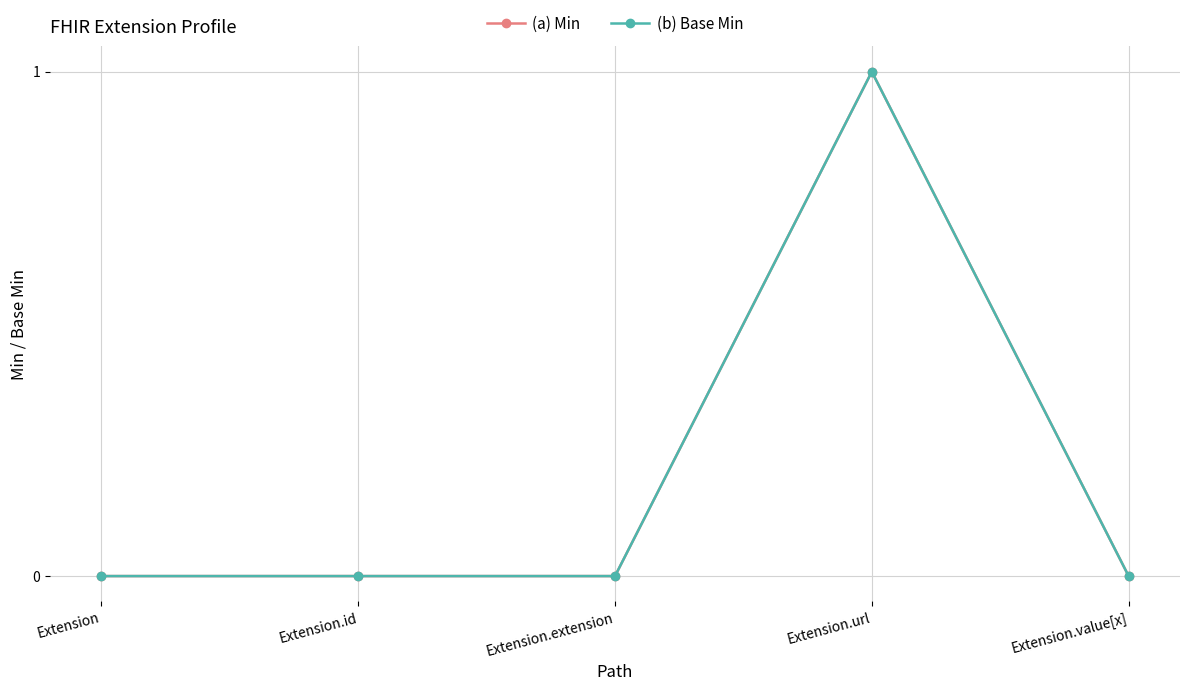

Does the chart have visible grid lines?

Yes